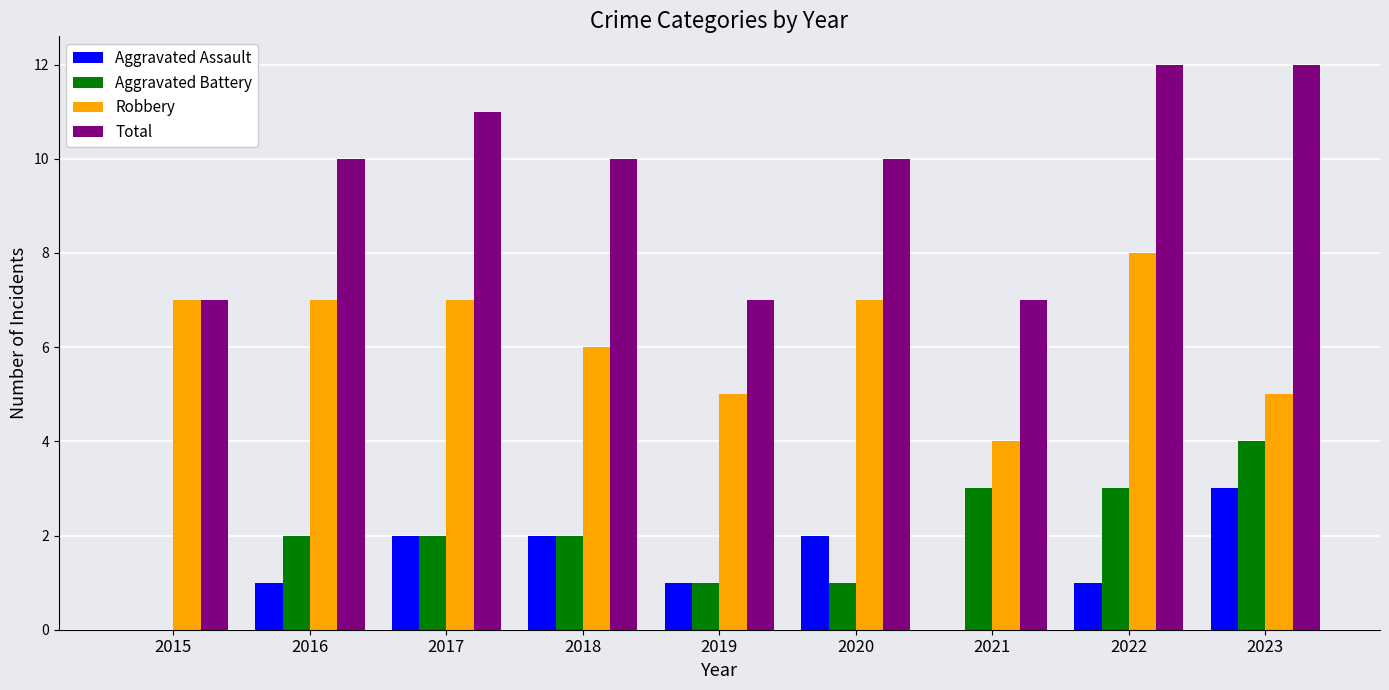

Reading right to left, transcribe all the data shown in this chart.

Aggravated Assault: 2023=3	2022=1	2021=0	2020=2	2019=1	2018=2	2017=2	2016=1	2015=0
Aggravated Battery: 2023=4	2022=3	2021=3	2020=1	2019=1	2018=2	2017=2	2016=2	2015=0
Robbery: 2023=5	2022=8	2021=4	2020=7	2019=5	2018=6	2017=7	2016=7	2015=7
Total: 2023=12	2022=12	2021=7	2020=10	2019=7	2018=10	2017=11	2016=10	2015=7